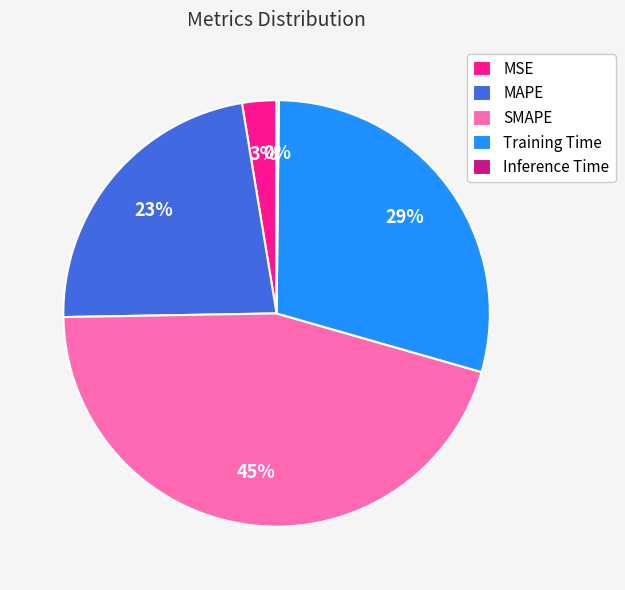

Do Training Time and SMAPE together represent more than half of the pie?

Yes